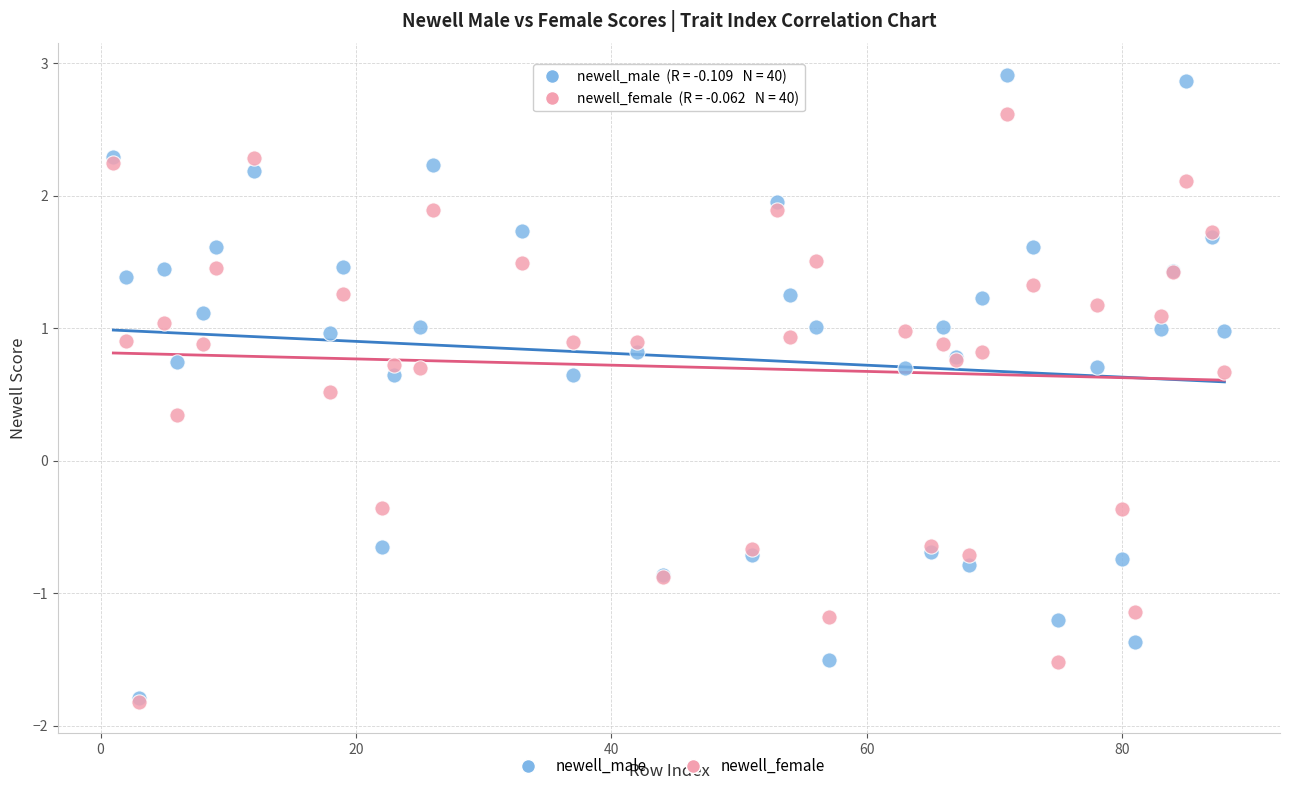

Which series contains the highest Y value?

newell_male